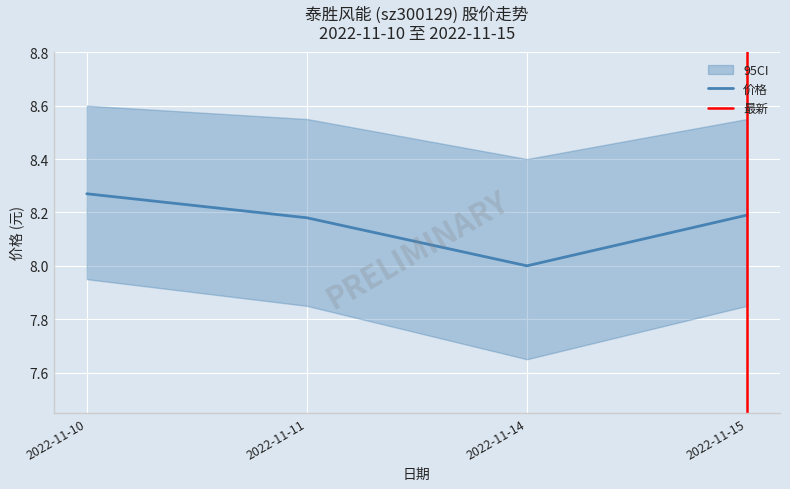

Between 2022-11-10 and 2022-11-15, which is larger?

2022-11-10